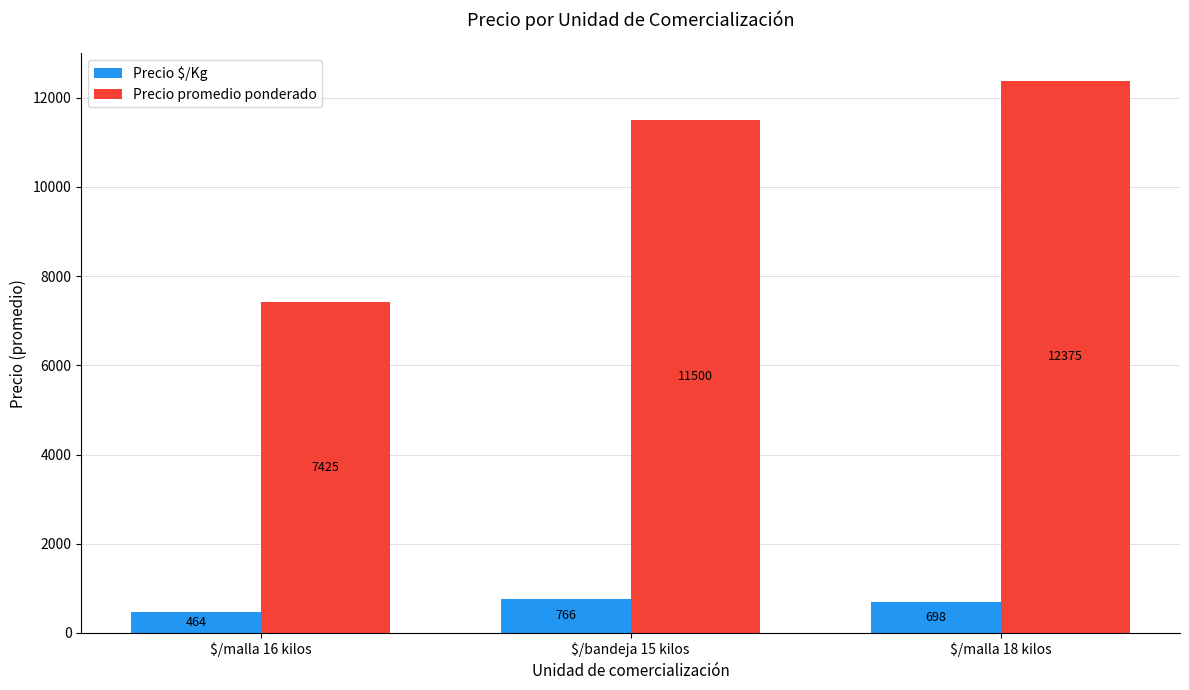

At how many categories does at least one series exceed 9345?

2